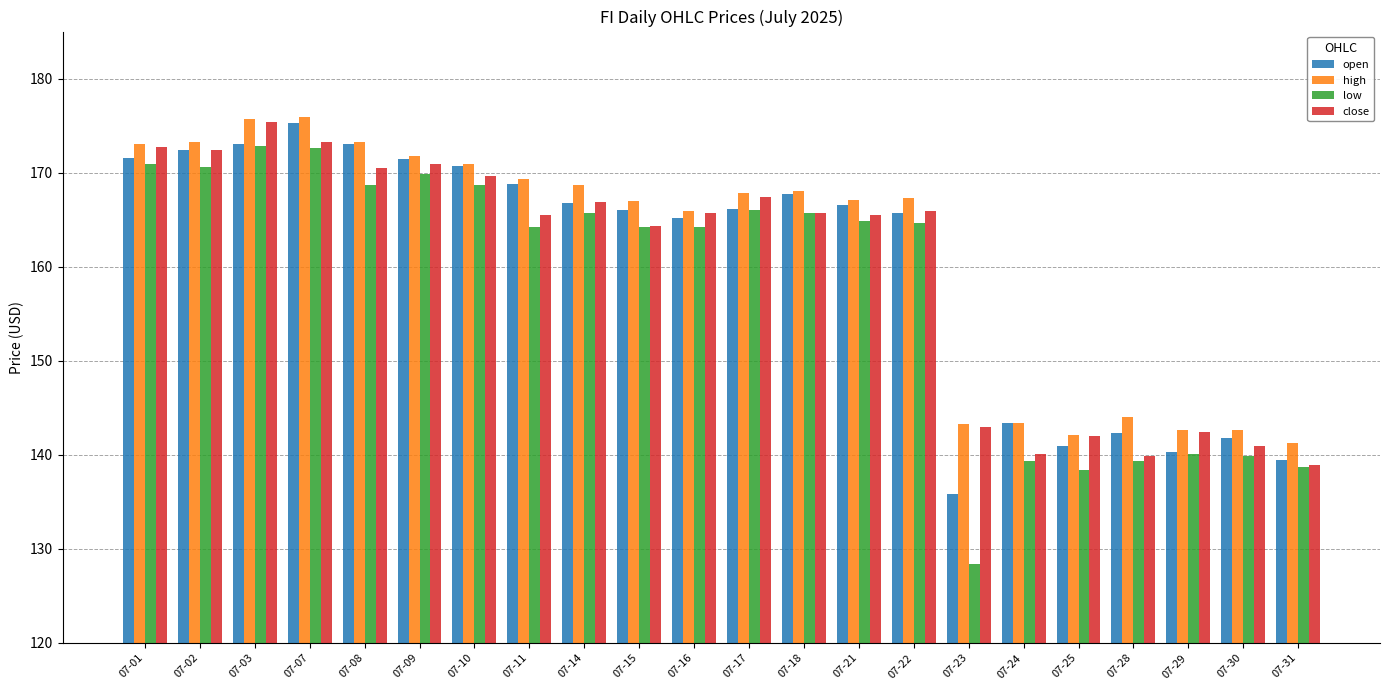

What is the total value across all series at 07-25?

563.5